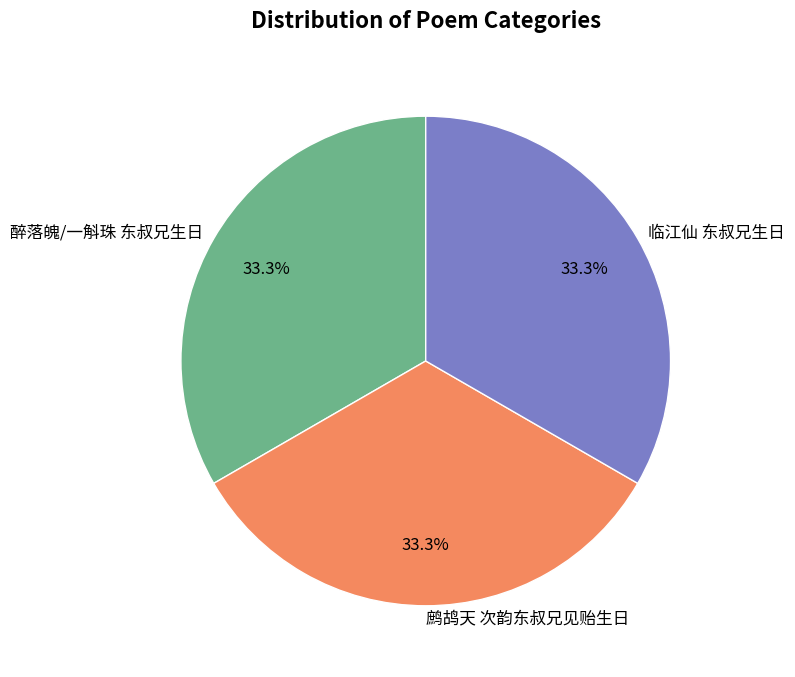

Does any single category account for the majority?

No